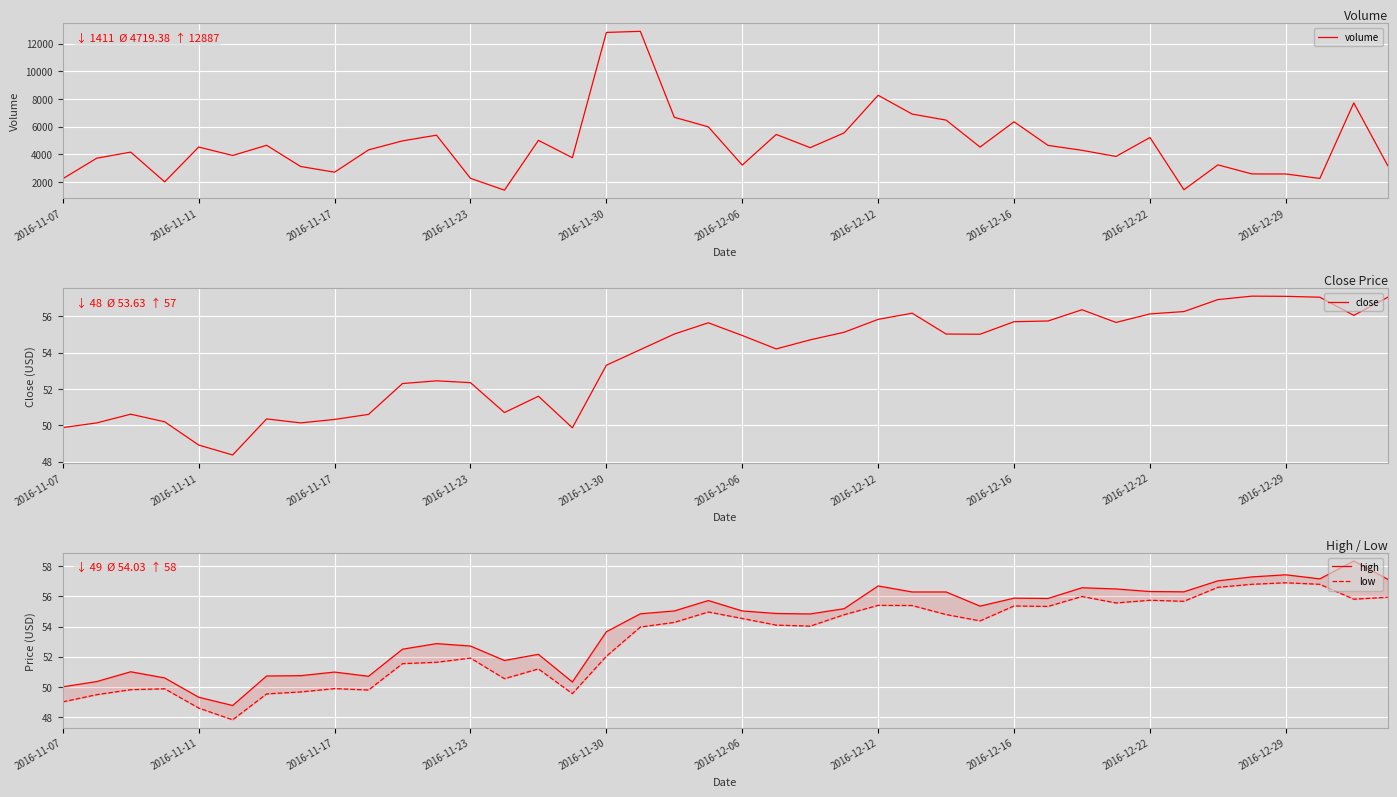

What is the lowest value of the volume series?

1411